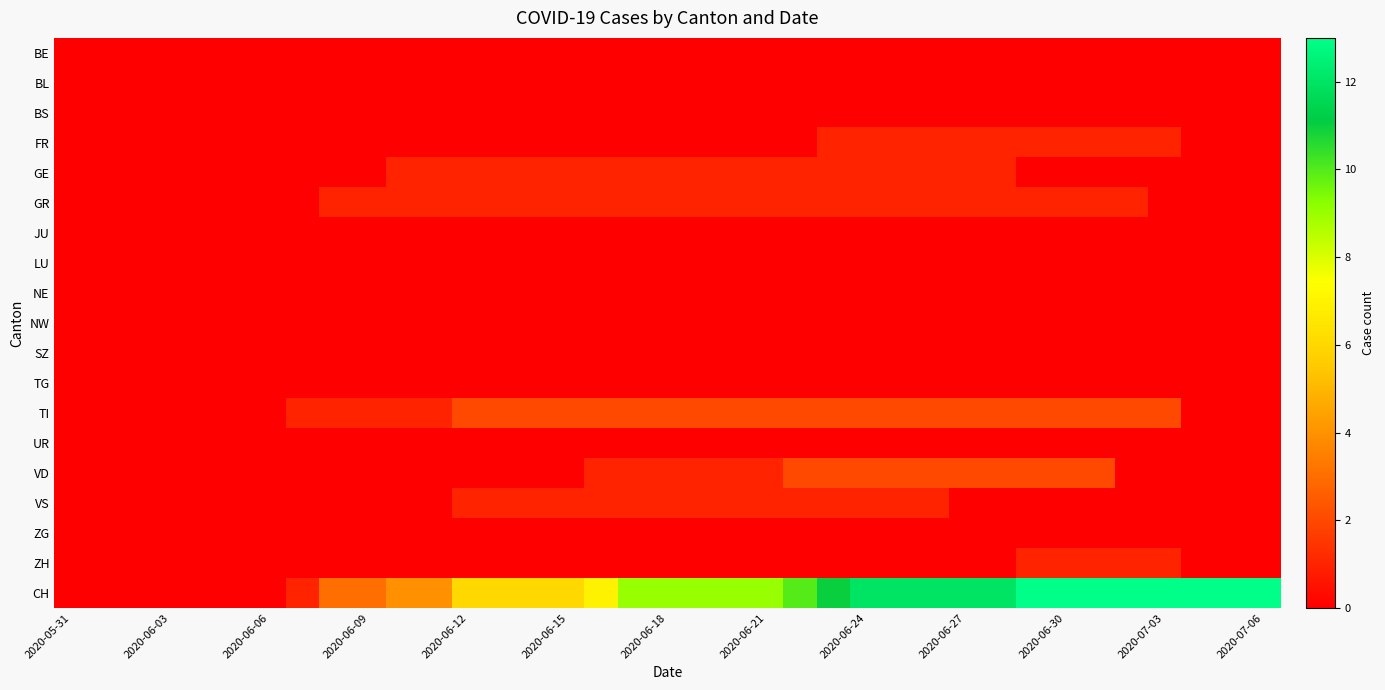

List the series in order of their peak value, highest first.

CH, TI, VD, FR, GE, GR, VS, ZH, BE, BL, BS, JU, LU, NE, NW, SZ, TG, UR, ZG